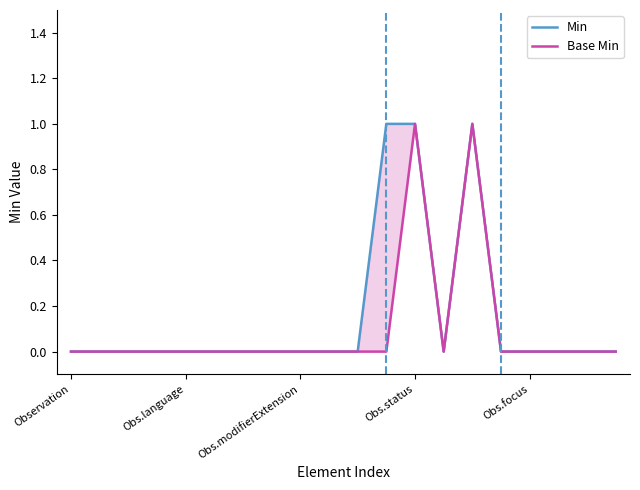

What is the difference between the second highest and minimum values in the Base Min series?

1